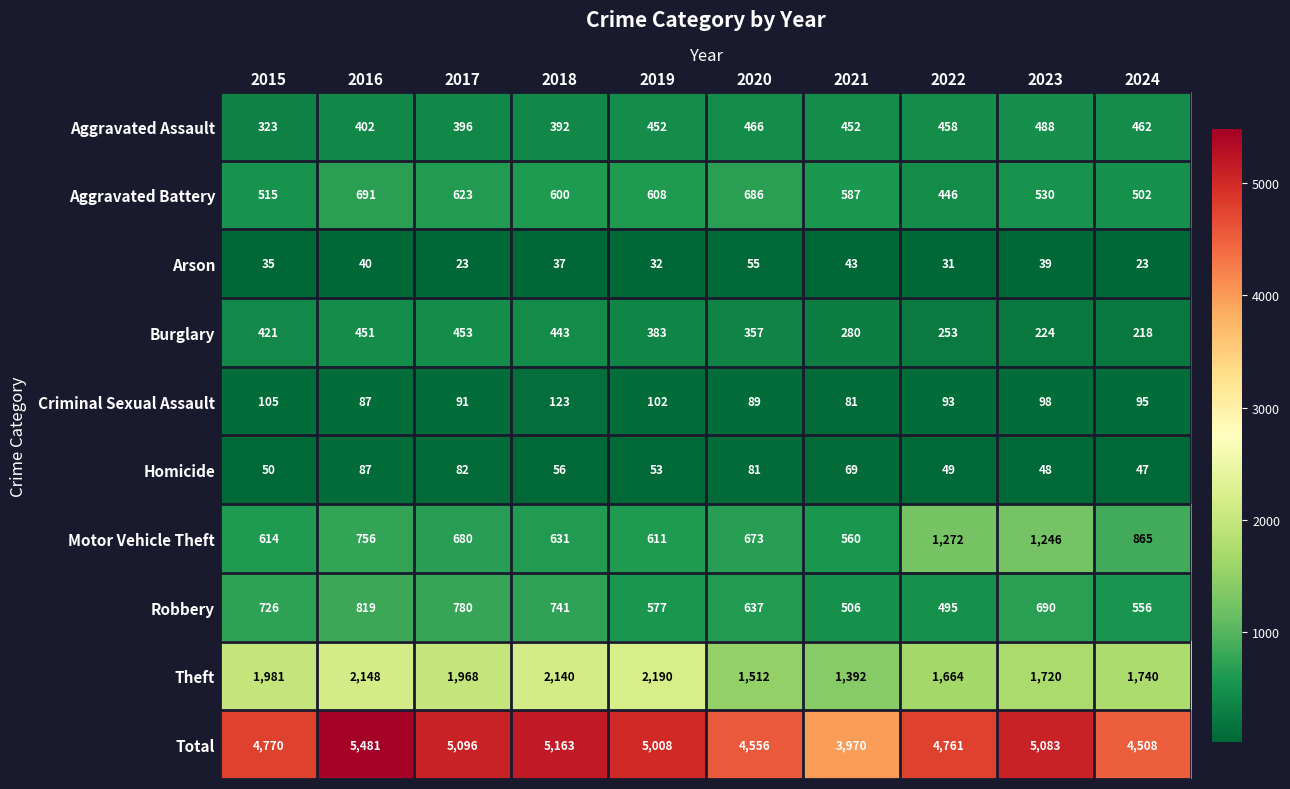

Which series has the largest total across all categories?

Total